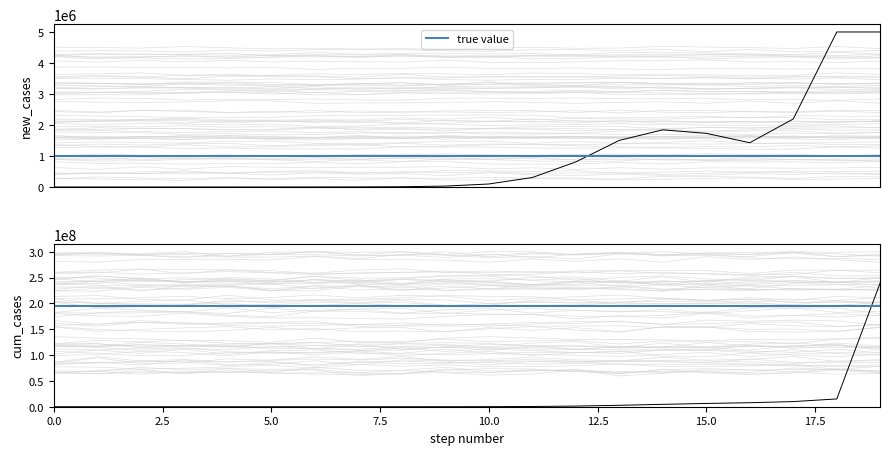

What is the difference between the maximum and minimum values?

240158243.5